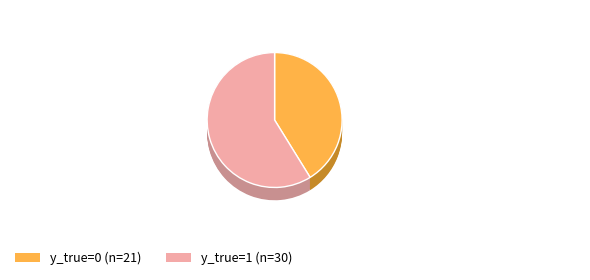

Rank the categories by value from lowest to highest.

y_true=0, y_true=1